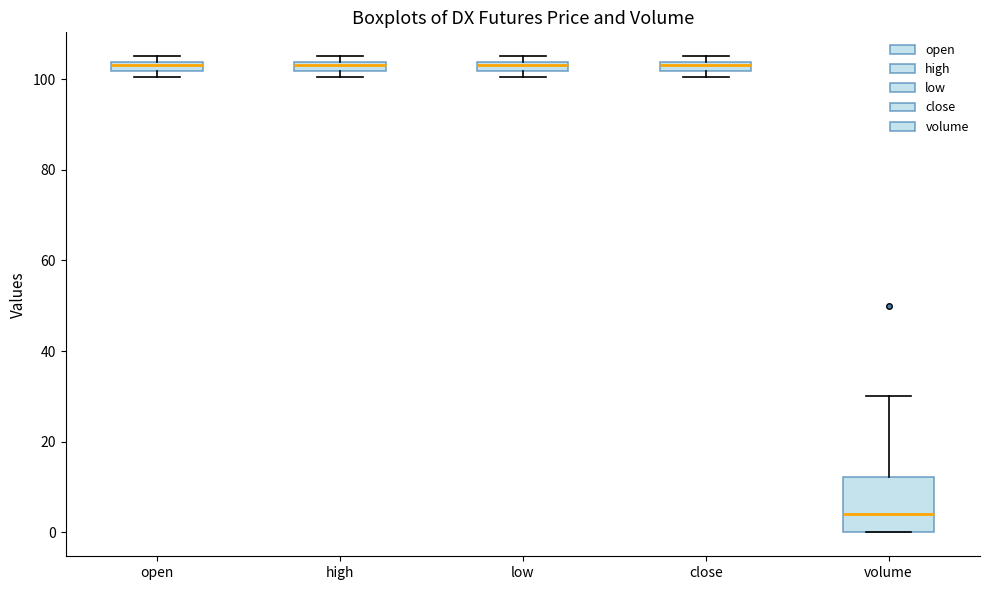

Which box has the lowest median line?

volume